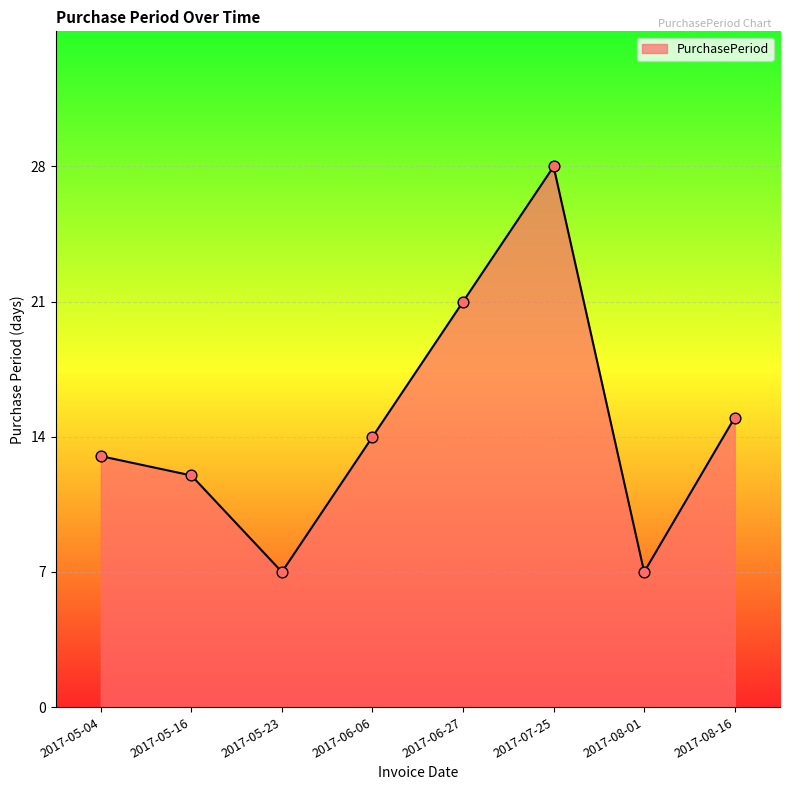

What is the ratio of the value at 2017-07-25 to the value at 2017-08-01?

4.0